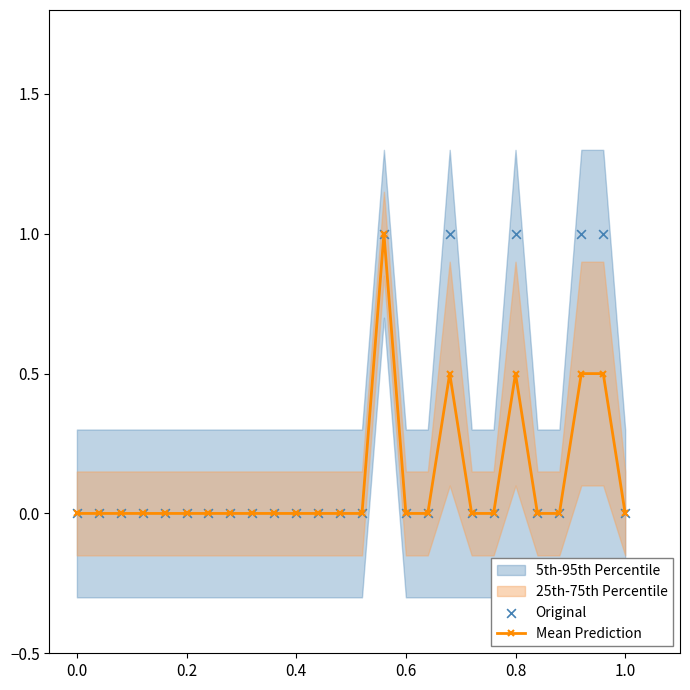

True or false: Mean Prediction has more than 2 points higher than both neighbors.

True